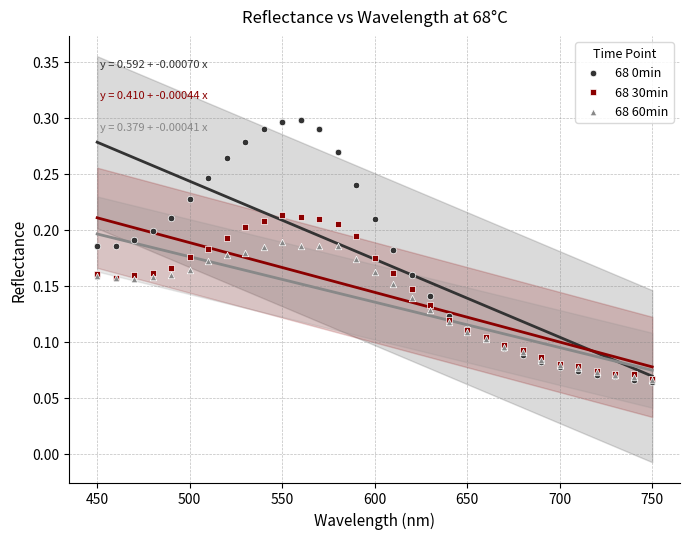

What are all the series names shown in the legend?

68 0min, 68 30min, 68 60min